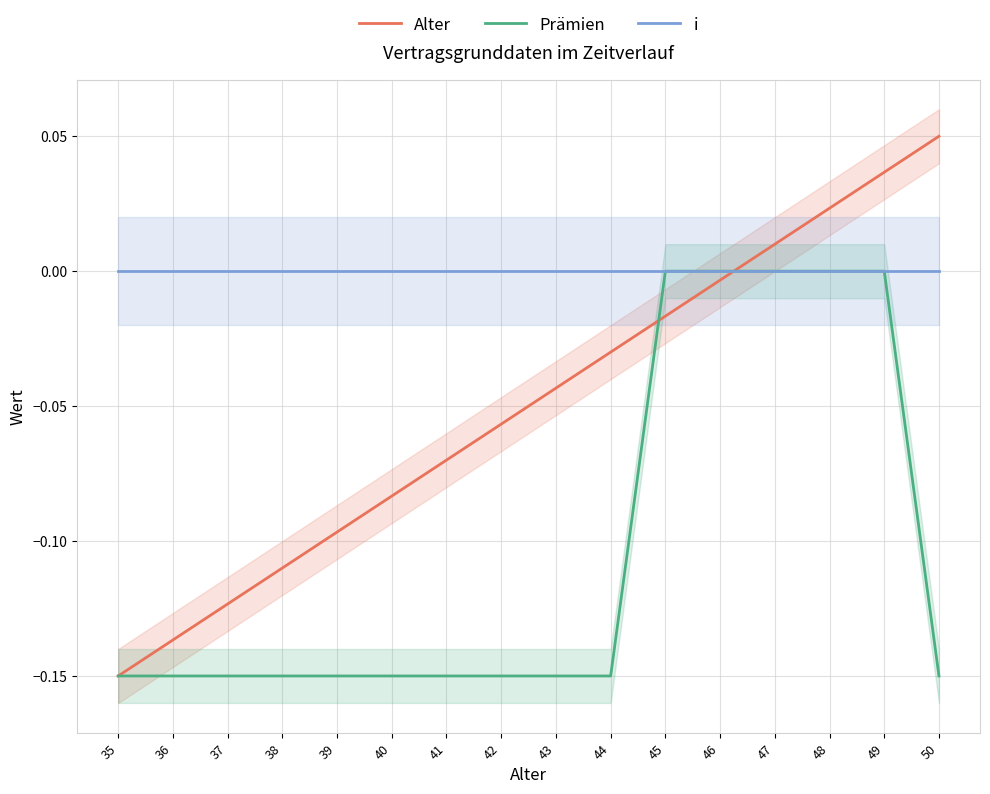

Count the number of categories in the chart.

16